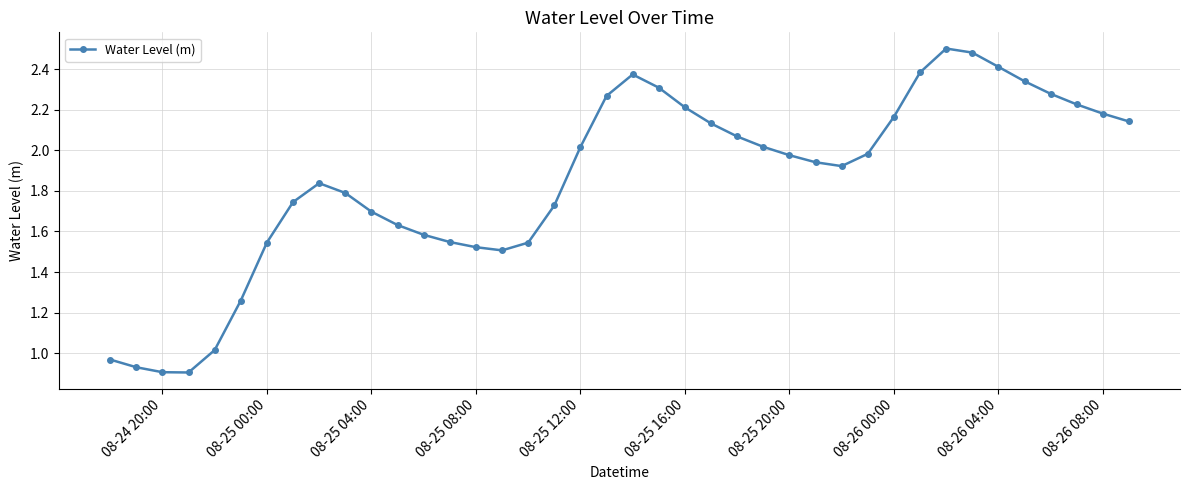

What is the sum of all values?

74.0